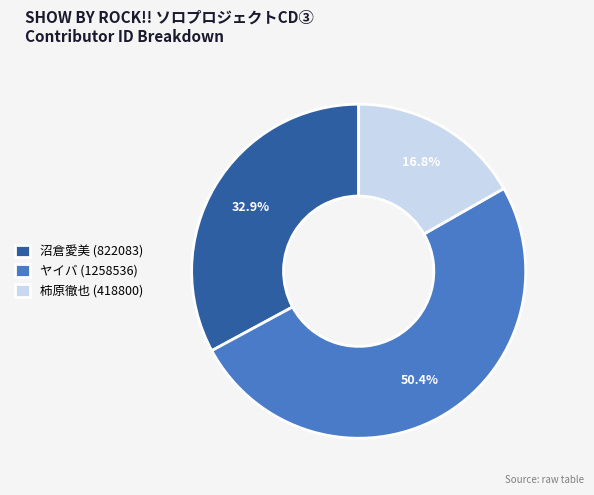

How many slices are in this pie chart?

3